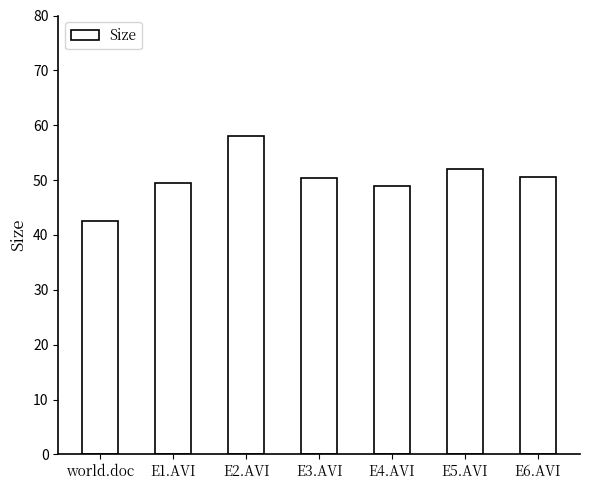

What is the maximum value shown in the chart?

58.0